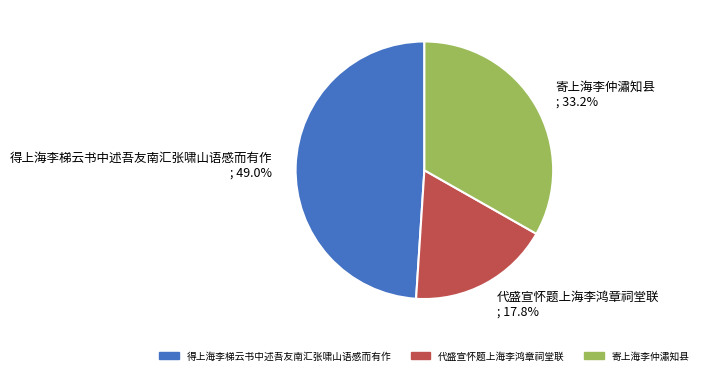

What percentage do 寄上海李仲潚知县 and 得上海李梯云书中述吾友南汇张啸山语感而有作 together represent?

82.2%